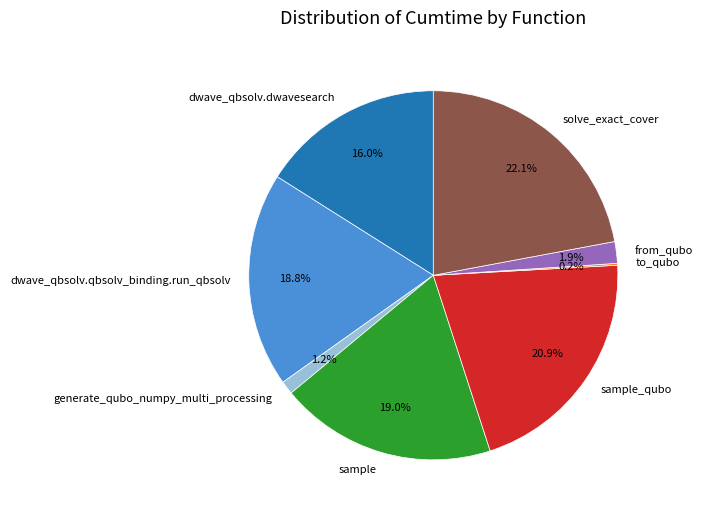

Which category has the biggest portion of the pie?

solve_exact_cover